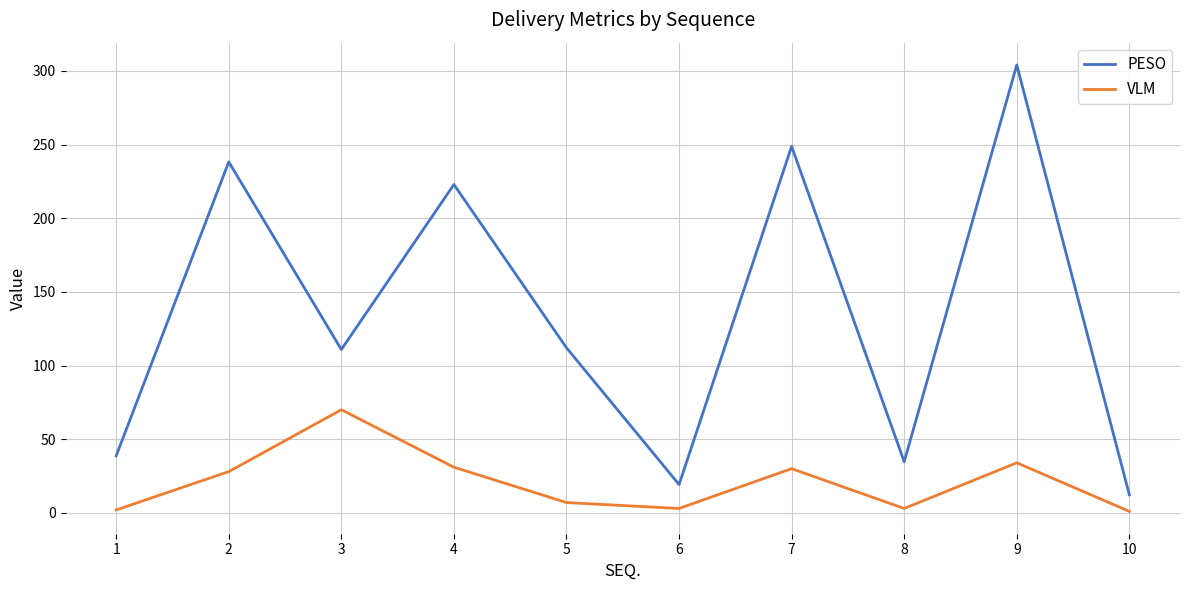

The value of VLM at 2 is 13.6. True or false?

False